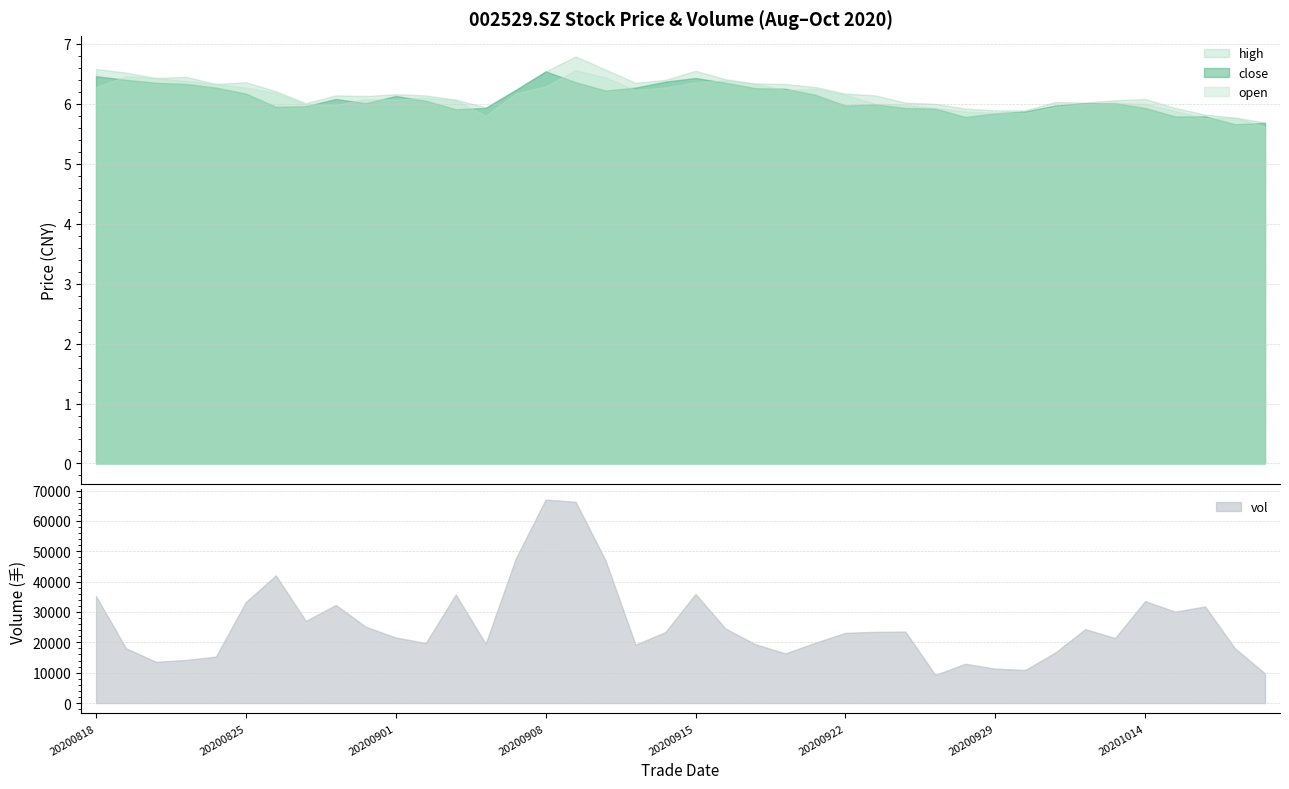

What is the value of the open point at the 7th from the left?

6.2